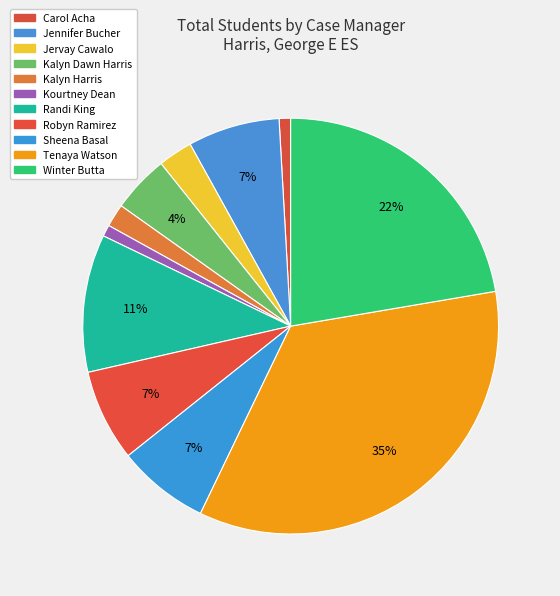

Rank the categories by value from highest to lowest.

Tenaya Watson, Winter Butta, Randi King, Jennifer Bucher, Robyn Ramirez, Sheena Basal, Kalyn Dawn Harris, Jervay Cawalo, Kalyn Harris, Carol Acha, Kourtney Dean